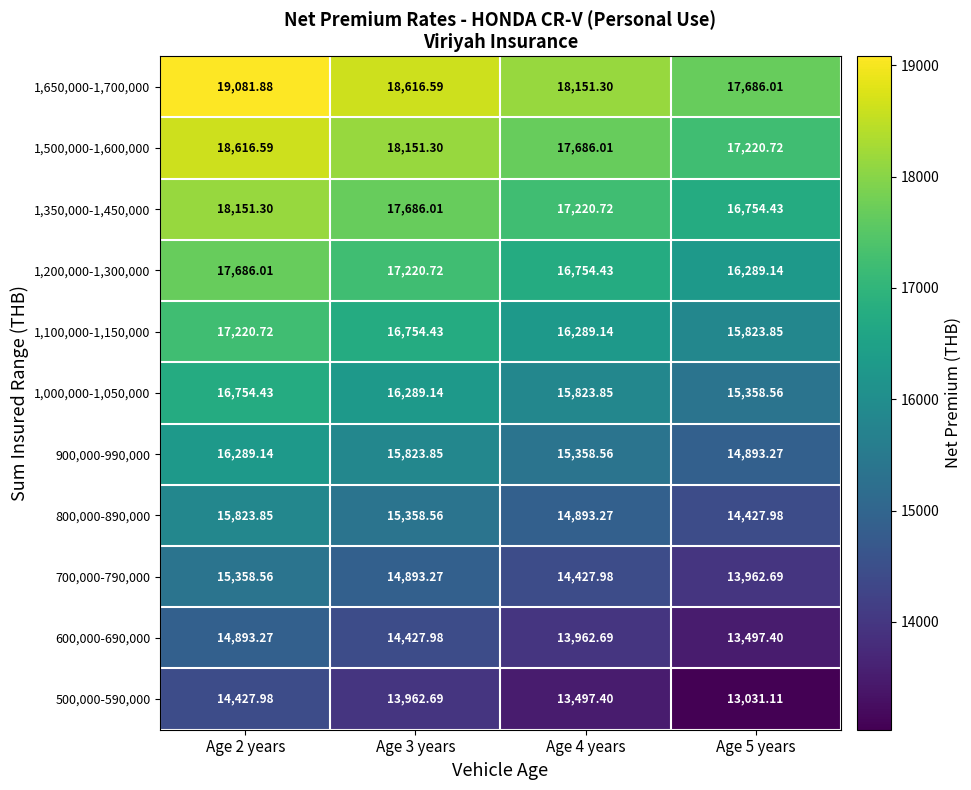

At which category is the sum across all series the highest?

Age 2 years